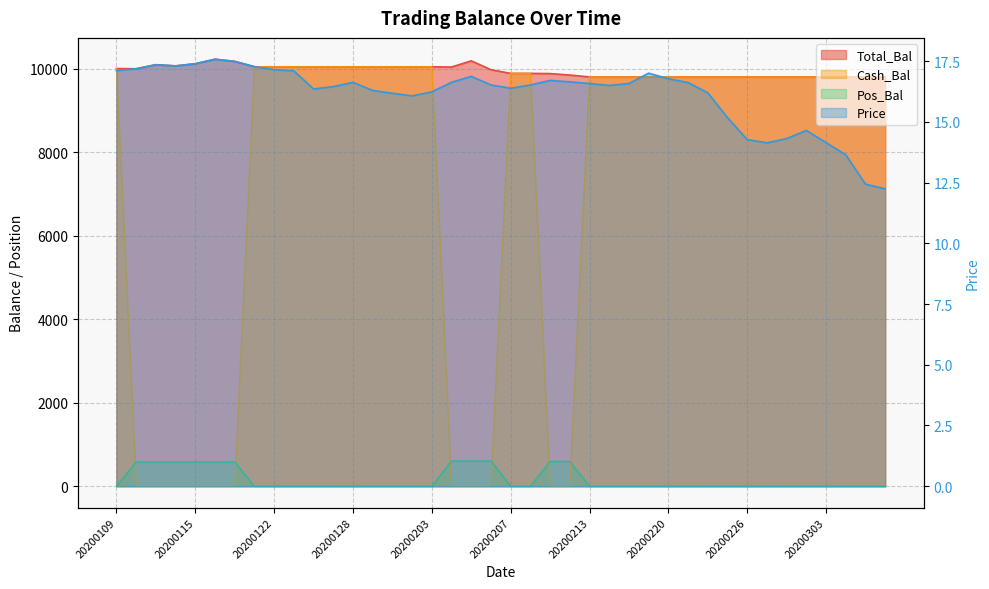

How many times do Price and Cash_Bal cross each other?

6